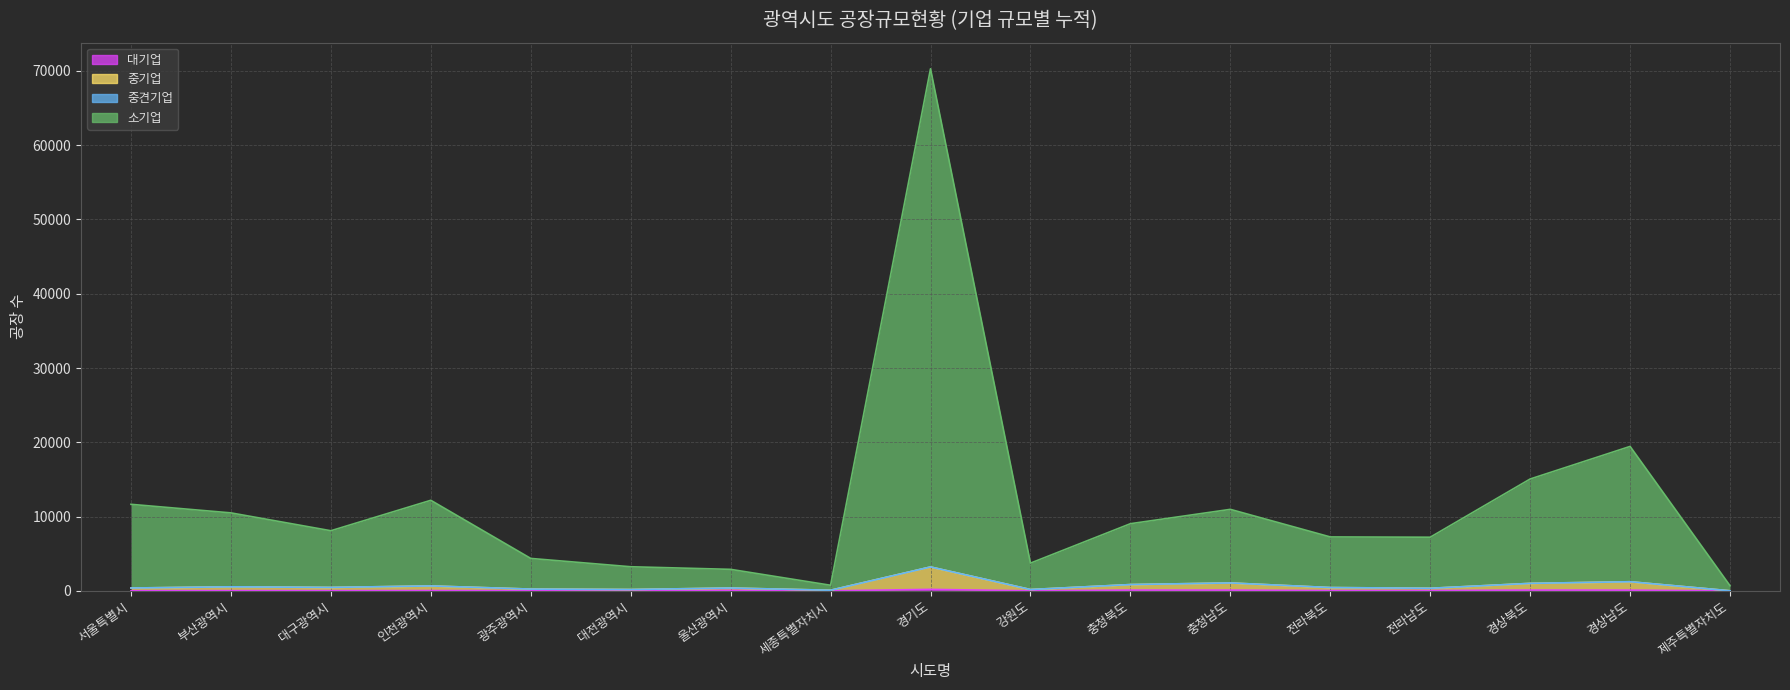

The 소기업 series shows 12195 at 인천광역시. True or false?

True